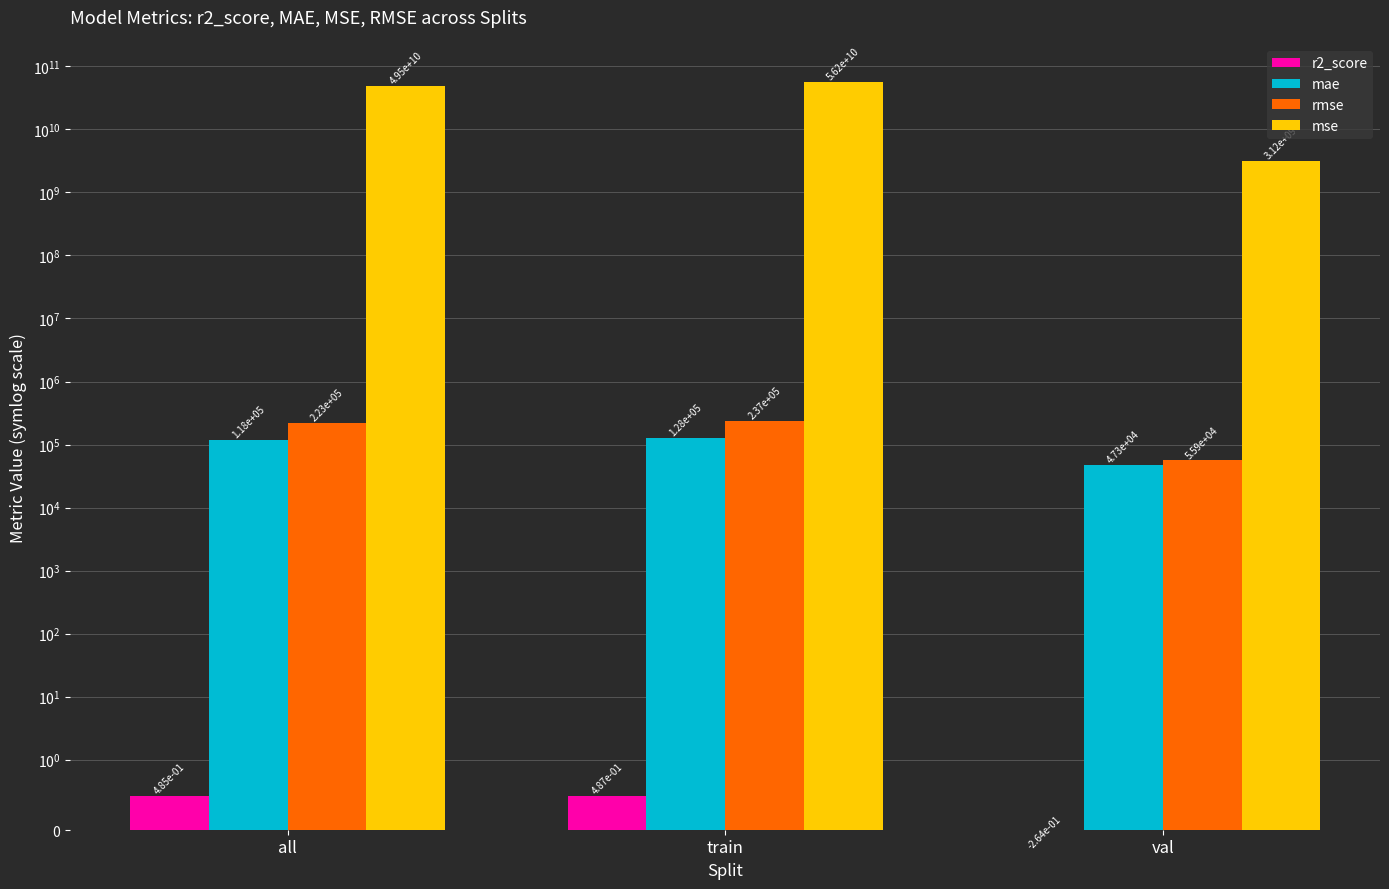

What is the average value of the rmse series?

171818.3